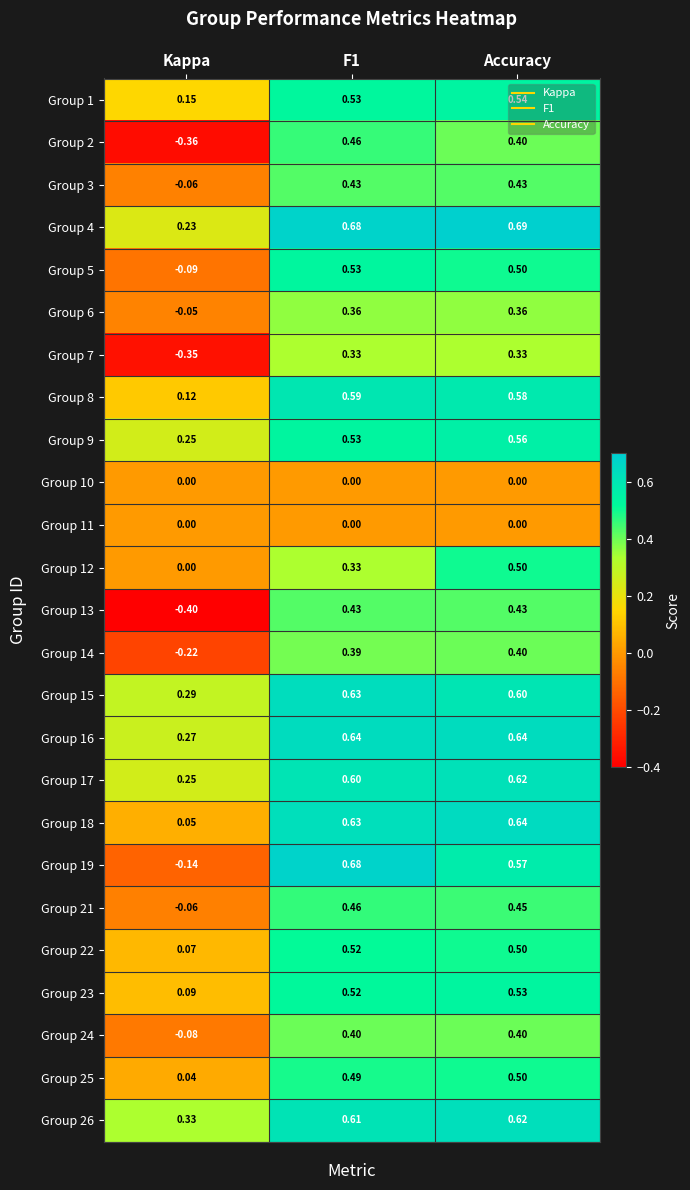

How many data points in Group 6 are above 0?

2